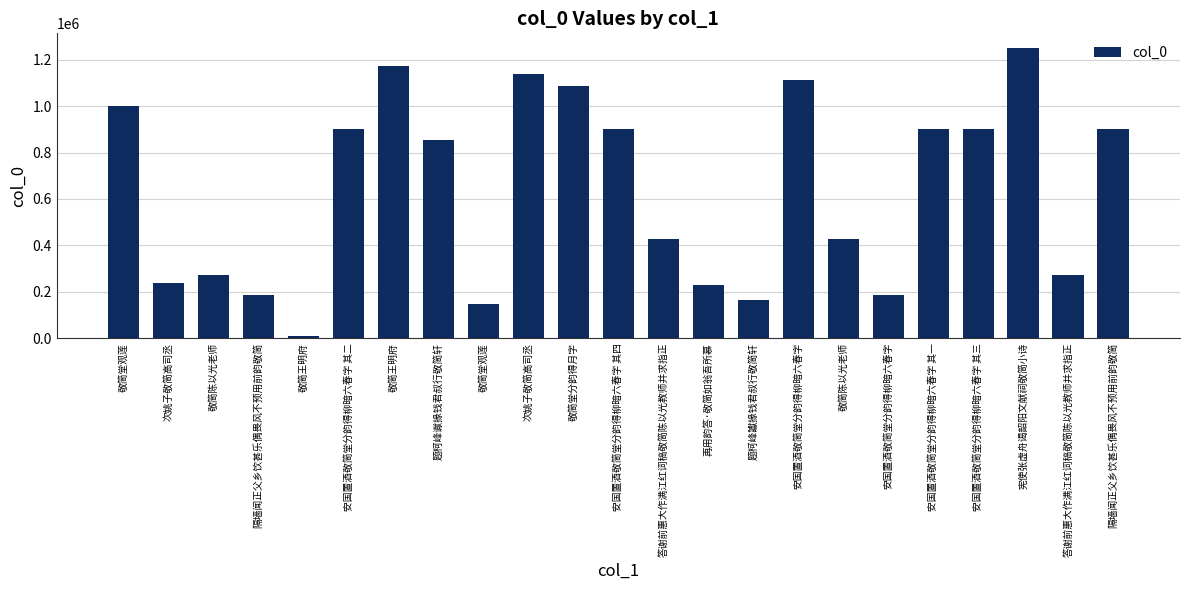

What is the average value?

638023